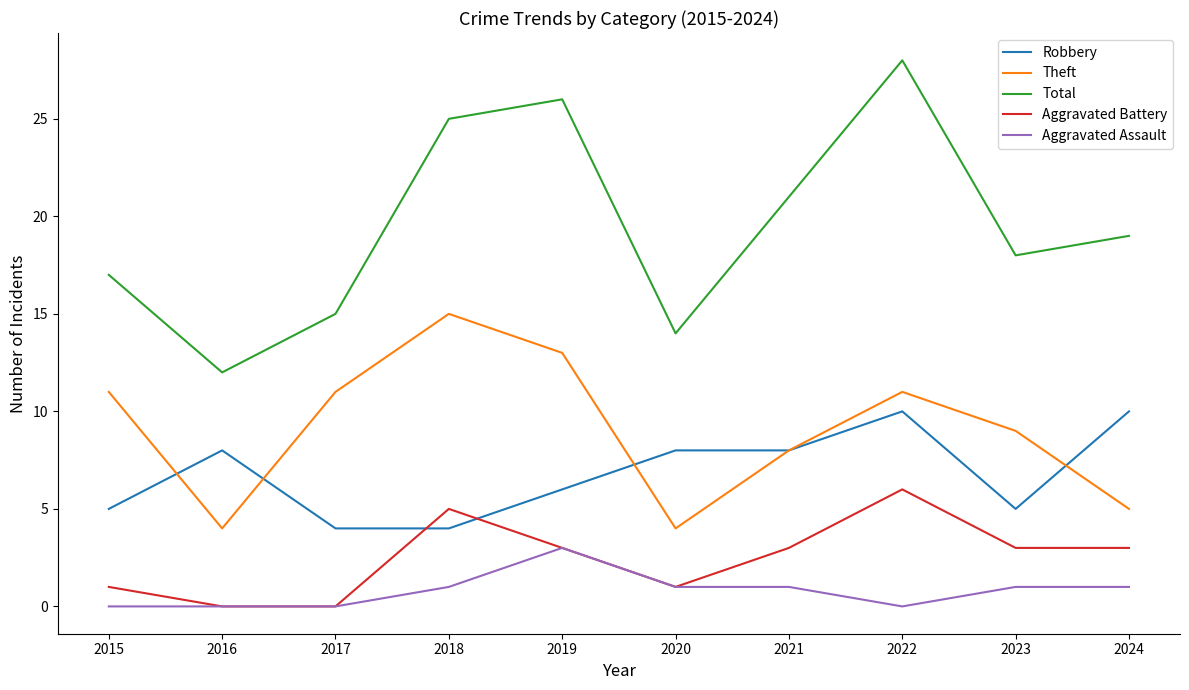

Which label corresponds to the largest value in the chart?

2022